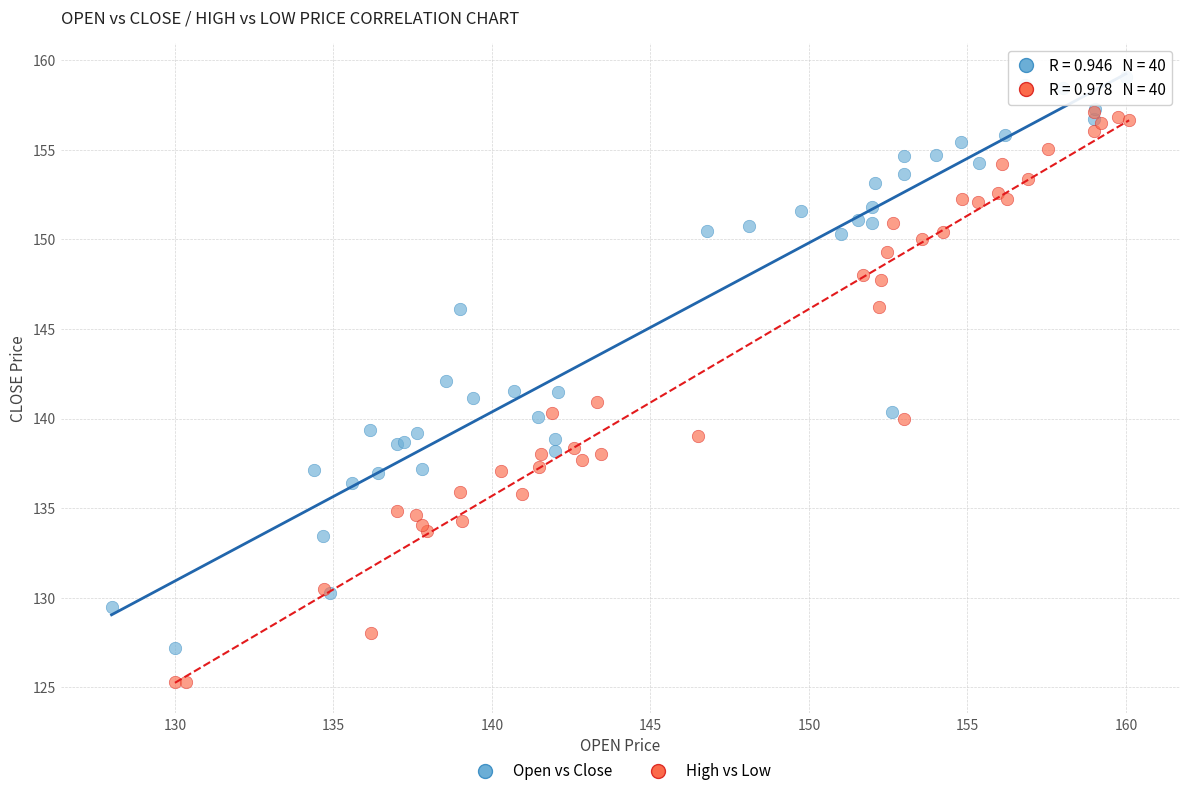

Which series contains the lowest Y value?

High vs Low